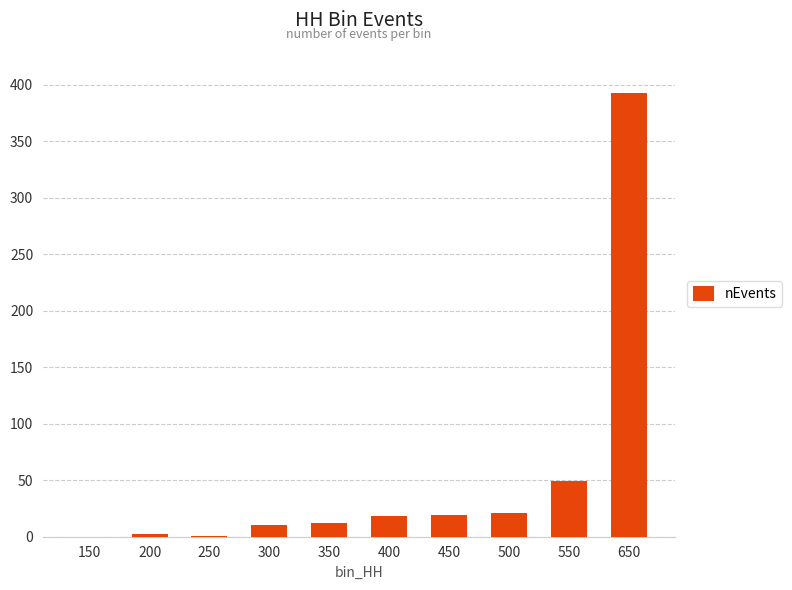

Between 550 and 400, which is larger?

550